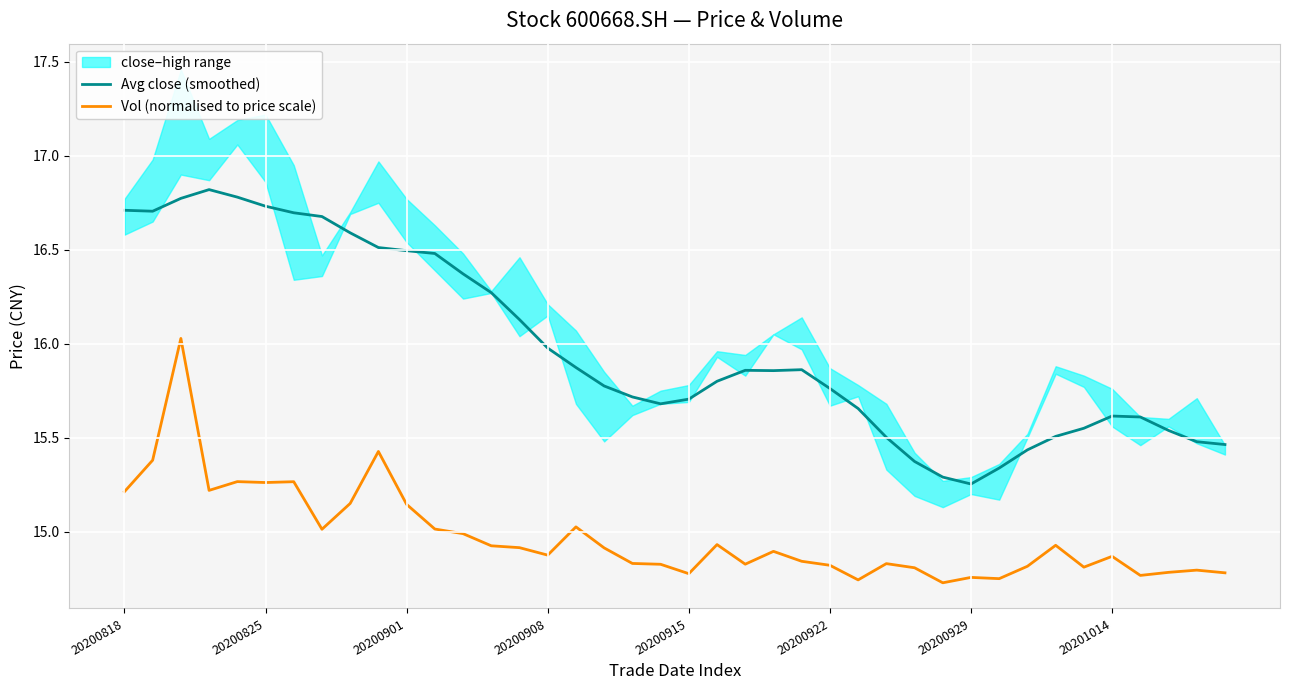

True or false: Avg close (smoothed) and Vol (normalised to price scale) cross at least once.

False